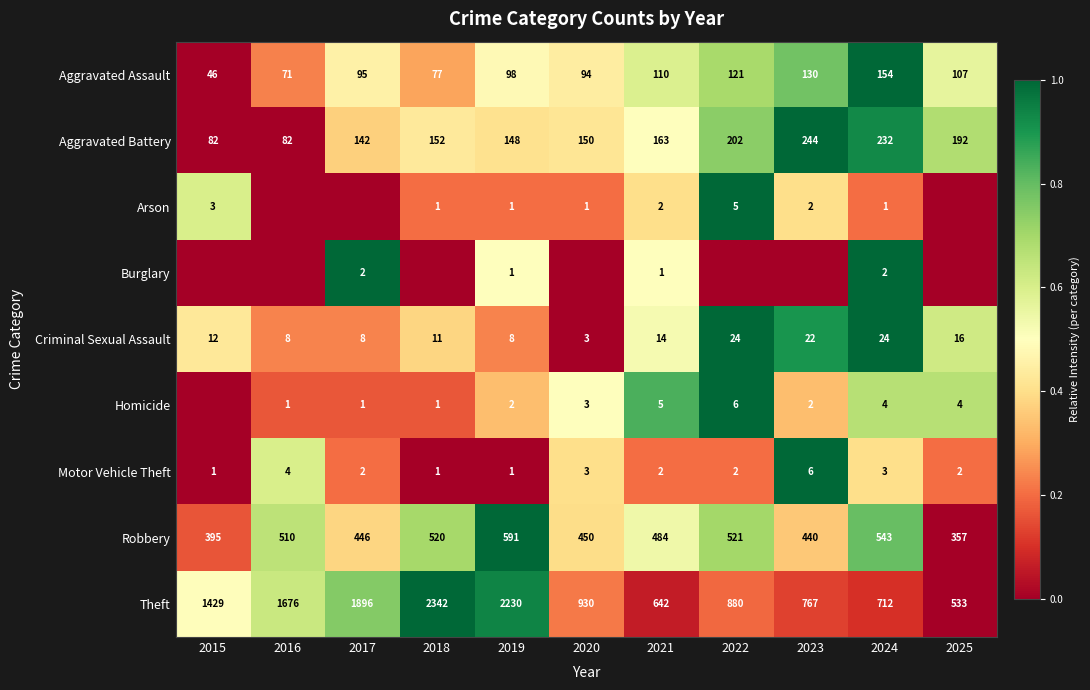

What is the average value of the Aggravated Assault series?

100